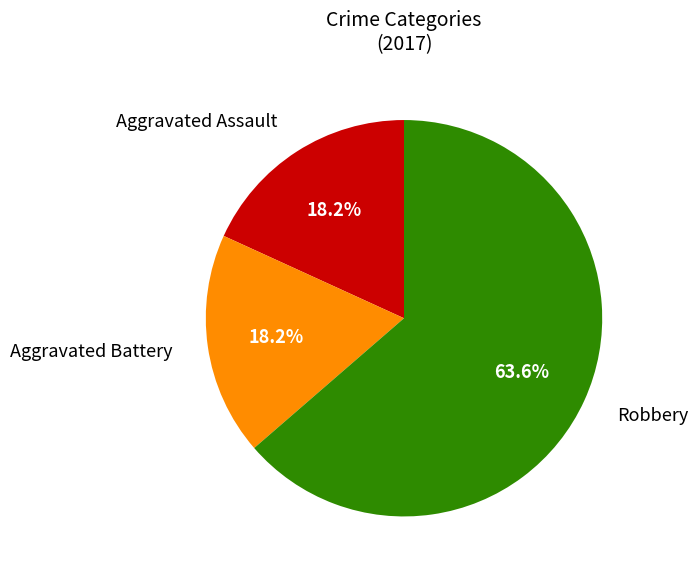

Does any single category account for the majority?

Yes